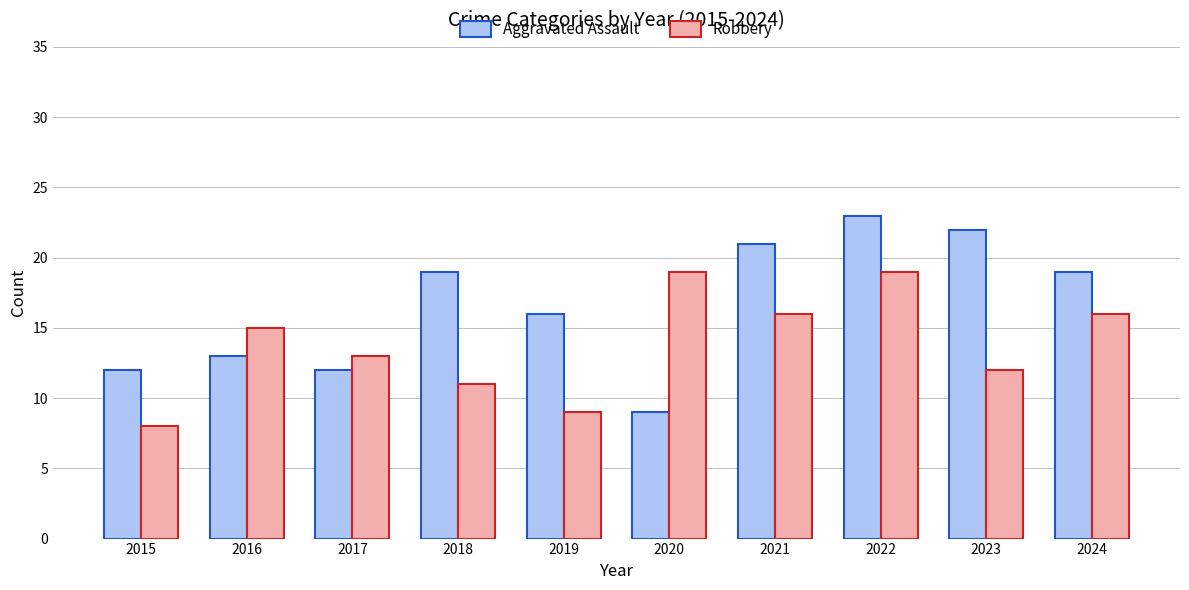

Reading left to right, transcribe all the data shown in this chart.

Aggravated Assault: 12	13	12	19	16	9	21	23	22	19
Robbery: 8	15	13	11	9	19	16	19	12	16